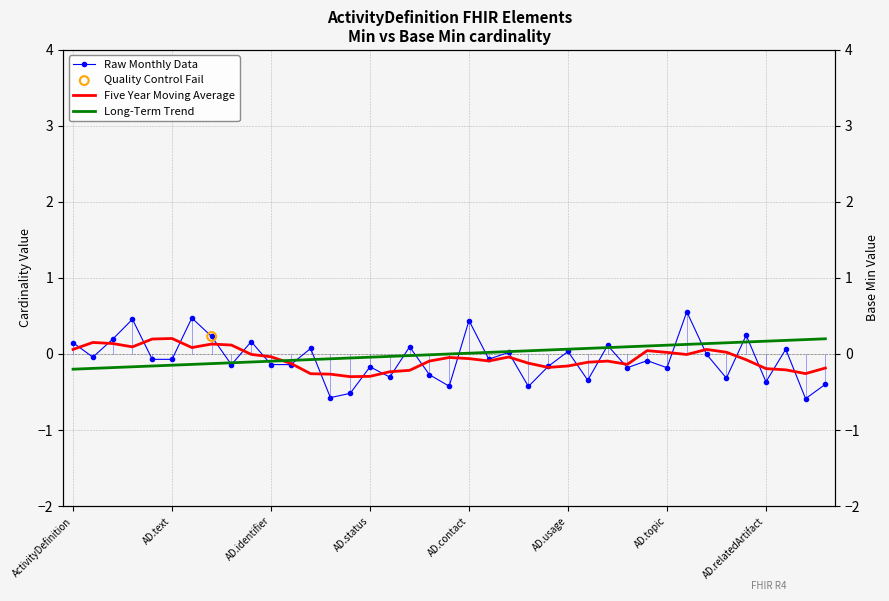

Is the value of Five Year Moving Average at 37 greater than the value of Long-Term Trend at AD.usage?

No